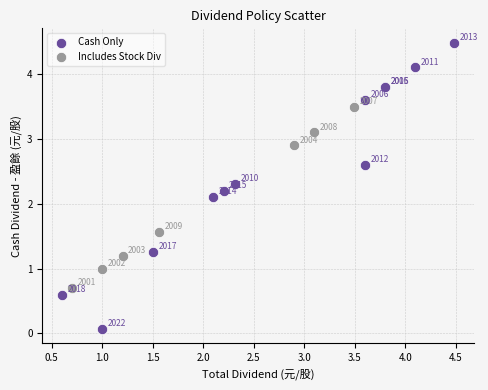

Which series has the largest Y range (max minus min)?

Cash Only